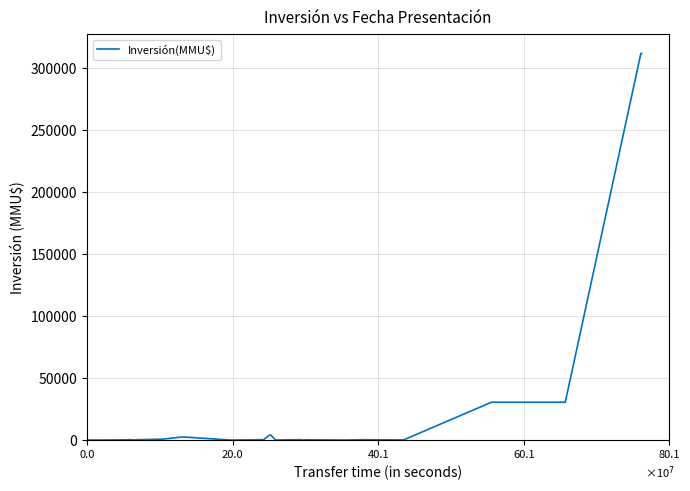

What is the difference between the maximum and minimum values?

312000